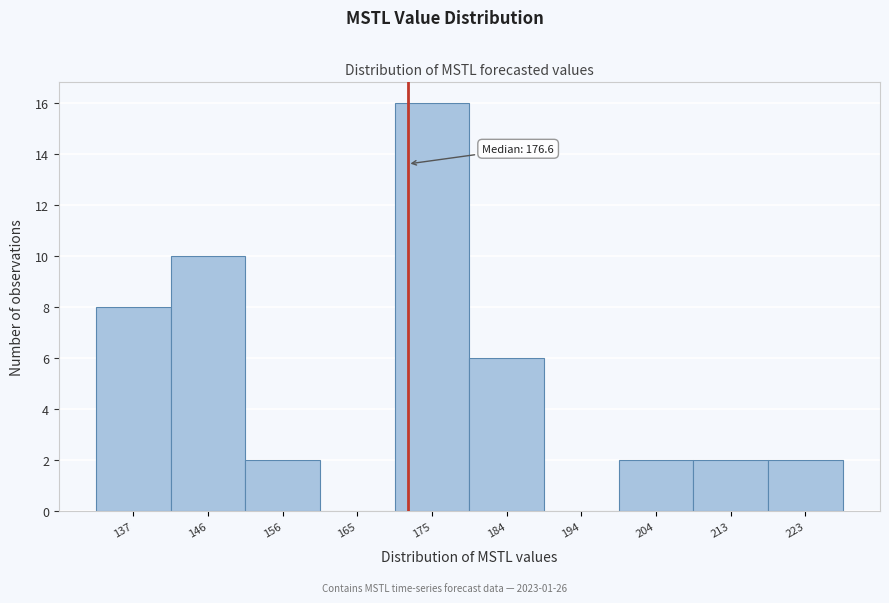

Reading left to right, list all the values displayed in this chart.

137=8	146=10	156=2	165=0	175=16	184=6	194=0	204=2	213=2	223=2